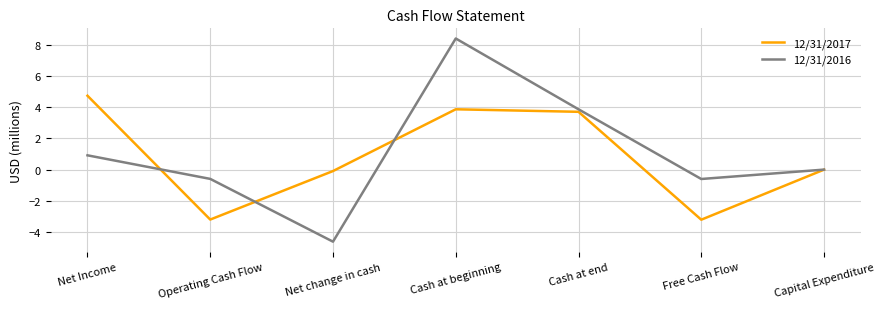

Is the value of 12/31/2016 at Cash at end greater than the value of 12/31/2017 at Free Cash Flow?

Yes